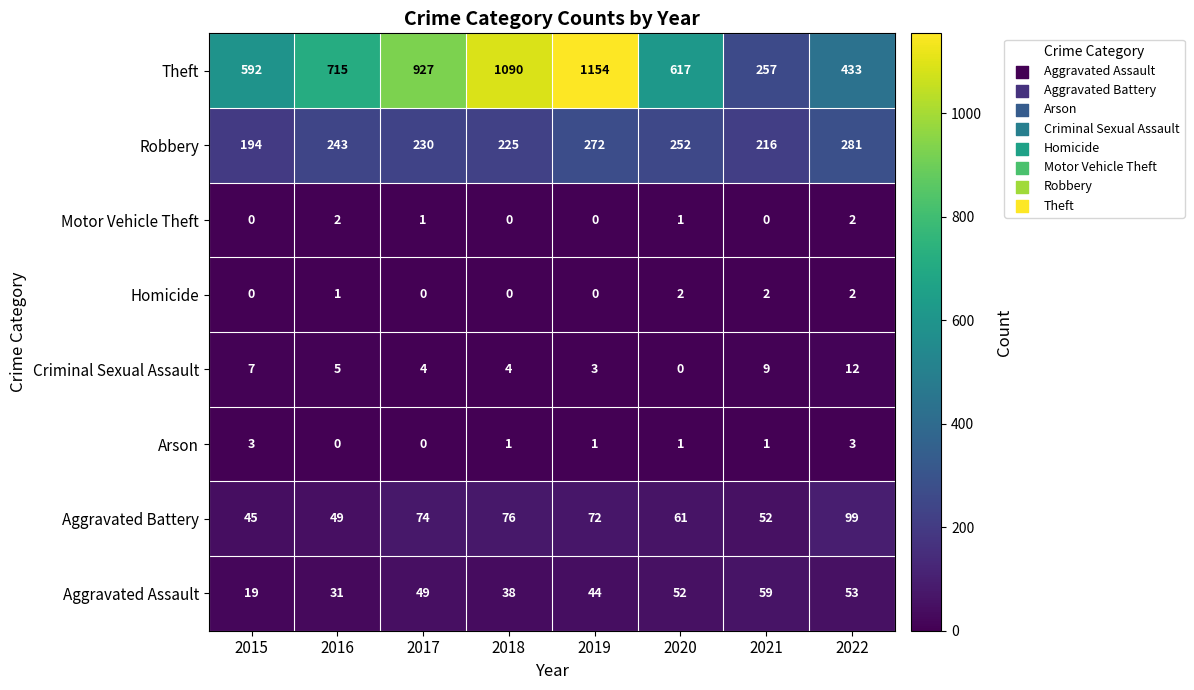

What is the spread (max minus min) of values at 2016?

715